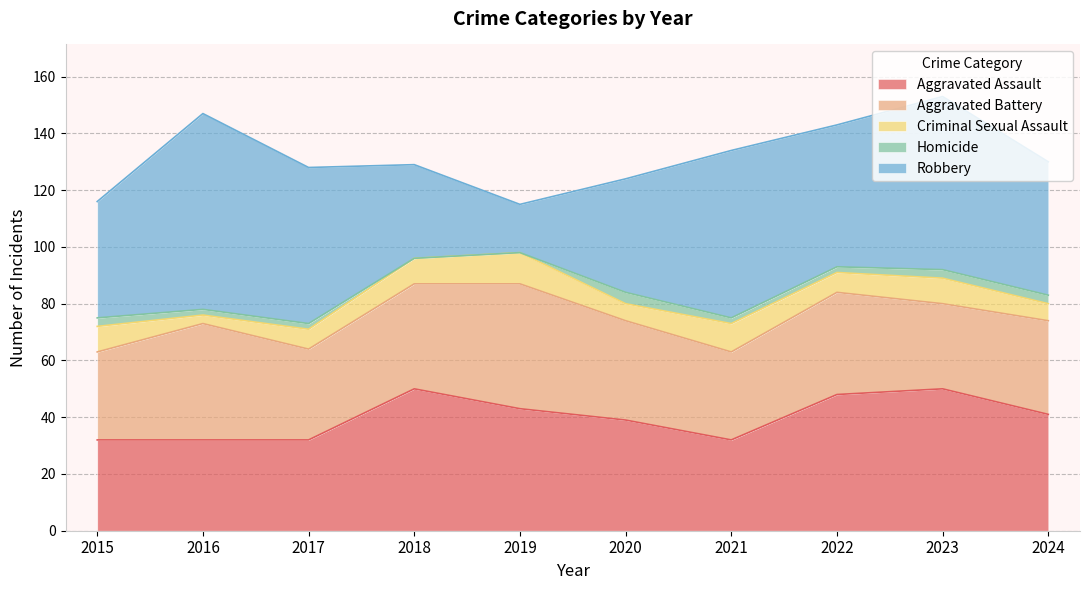

Where is Aggravated Battery nearest to the value 37?

2018